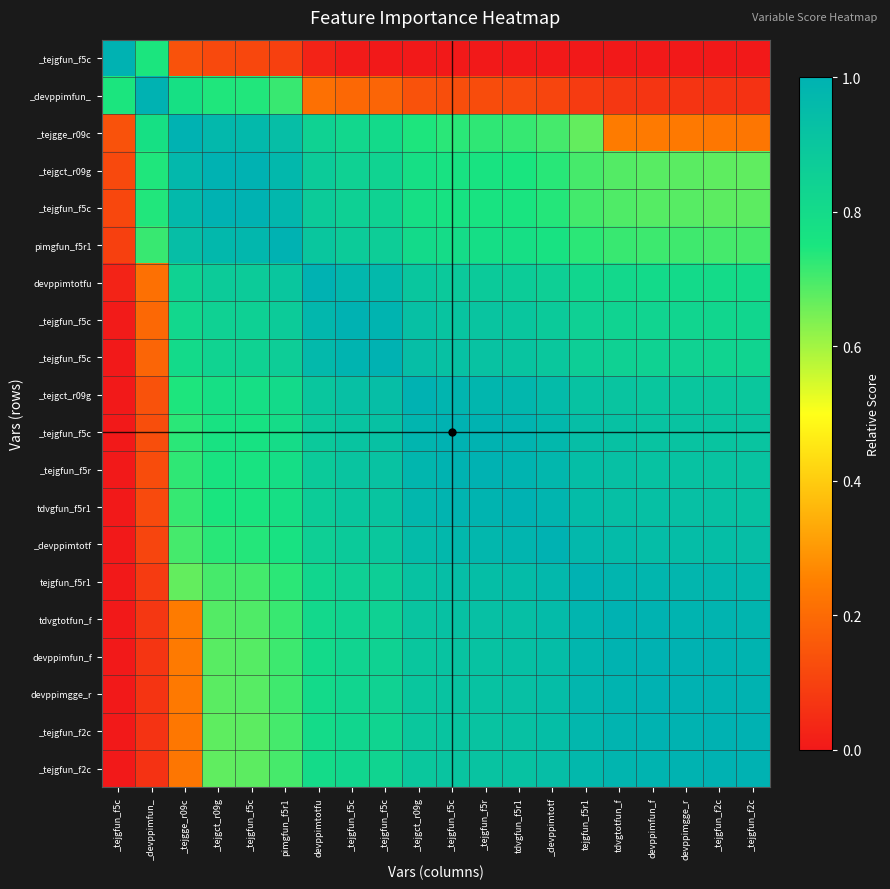

What is the greatest value displayed?

1.0